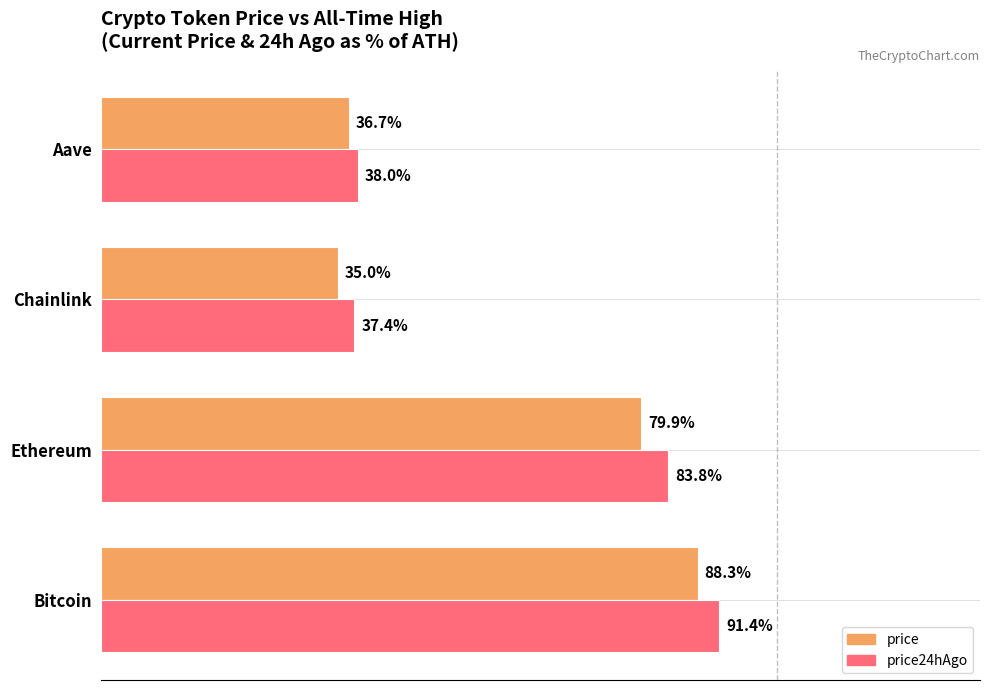

Where is price nearest to the value 61?

Ethereum